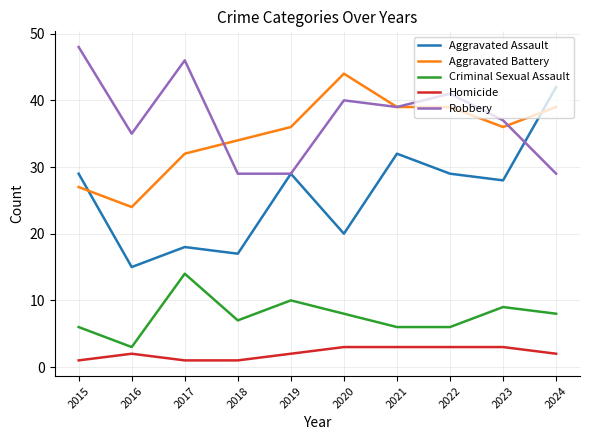

Where do Robbery and Aggravated Battery first cross each other?

2017 and 2018